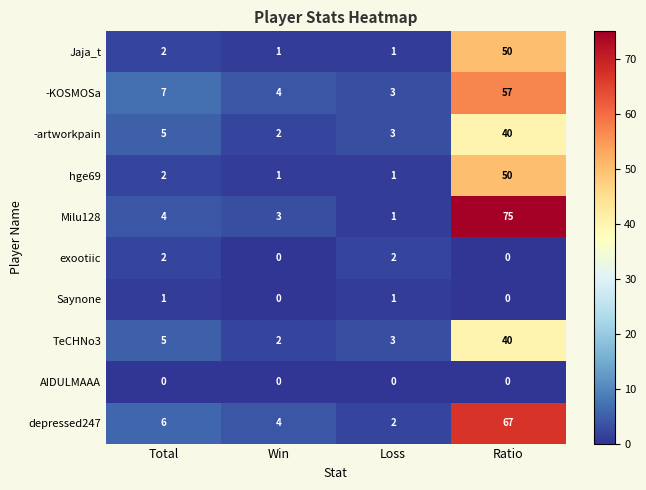

At how many categories does at least one series exceed 21?

1